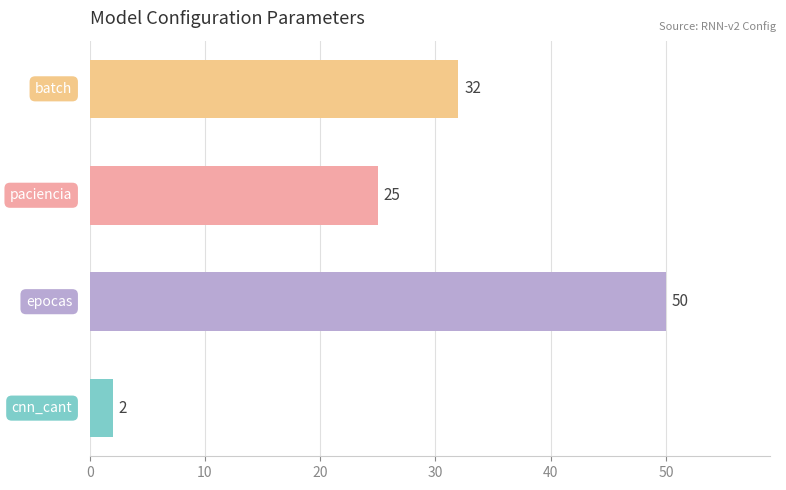

What is the sum of all values?

109